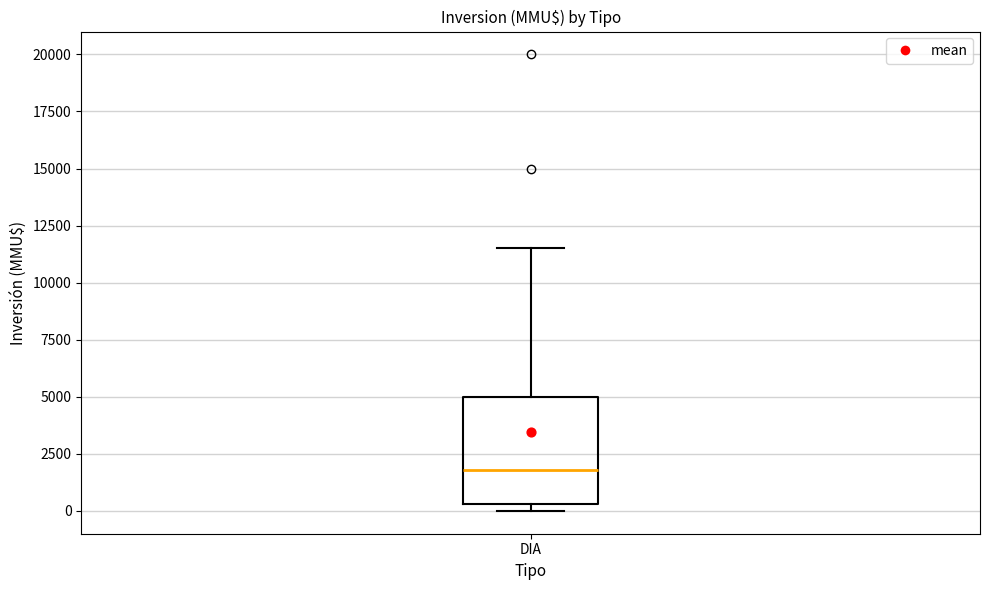

Read this box plot against the y-axis: the position of the median line, the range covered by the box, and the ends of both whiskers. The values are not printed on the chart, so give them approximately, as read against the axis.

median 2000, box 500 to 5000, whiskers 0 to 11500